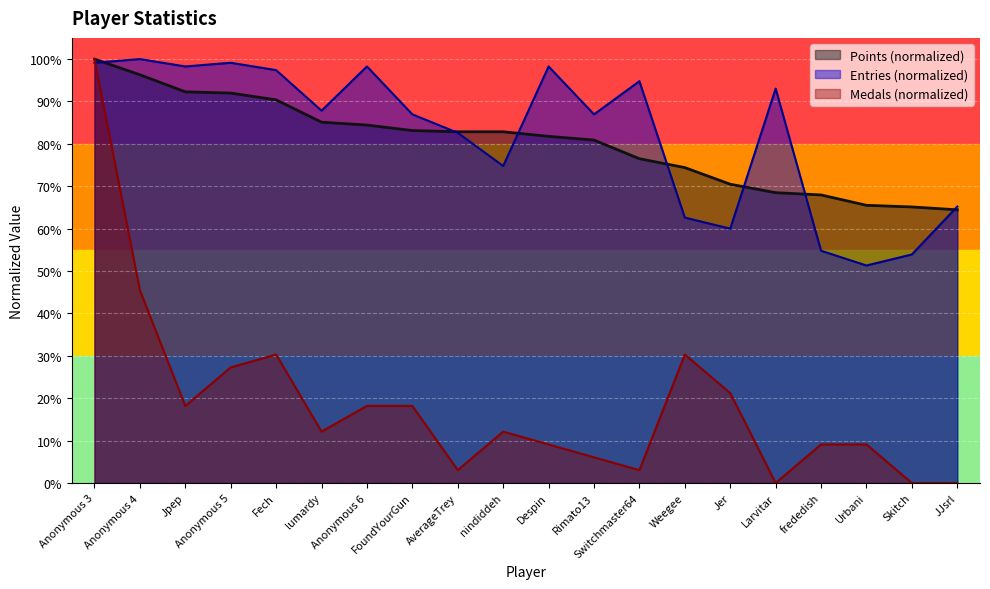

The value of Entries at FoundYourGun is 87.0. True or false?

True